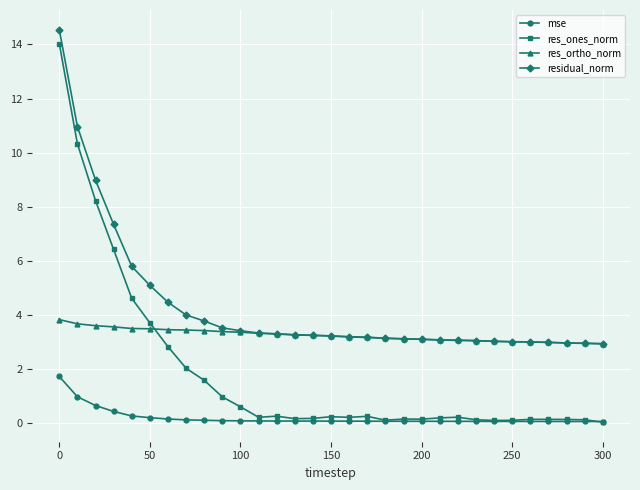

List the series in order of their overall mean, highest first.

residual_norm, res_ortho_norm, res_ones_norm, mse